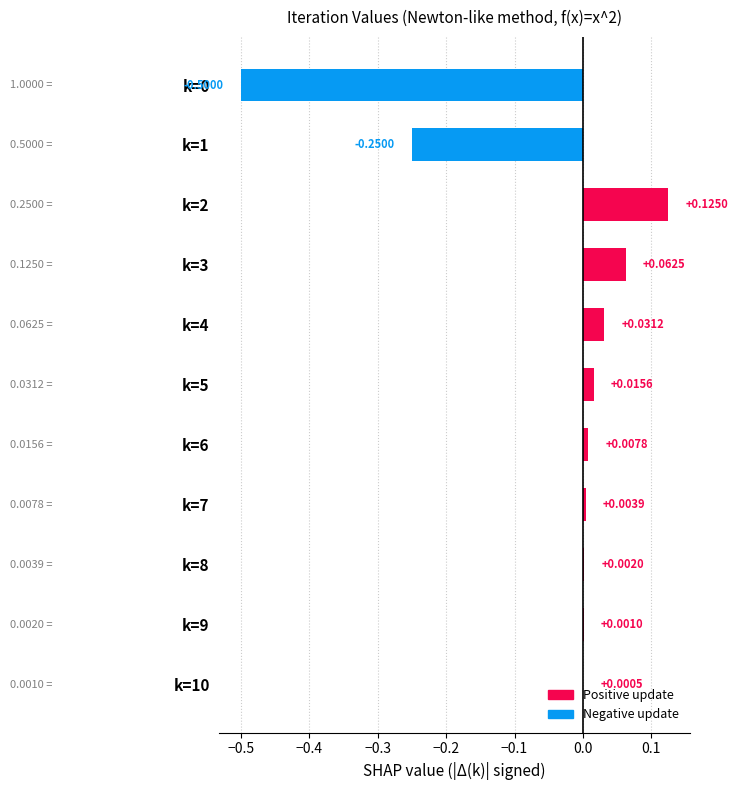

How many data points are above 0?

9